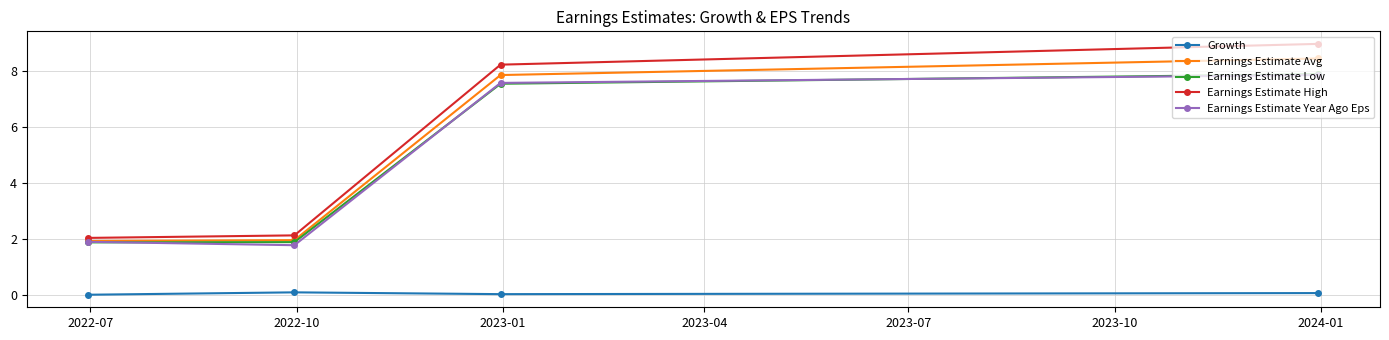

What is the lowest value of the Earnings Estimate Year Ago Eps series?

1.8